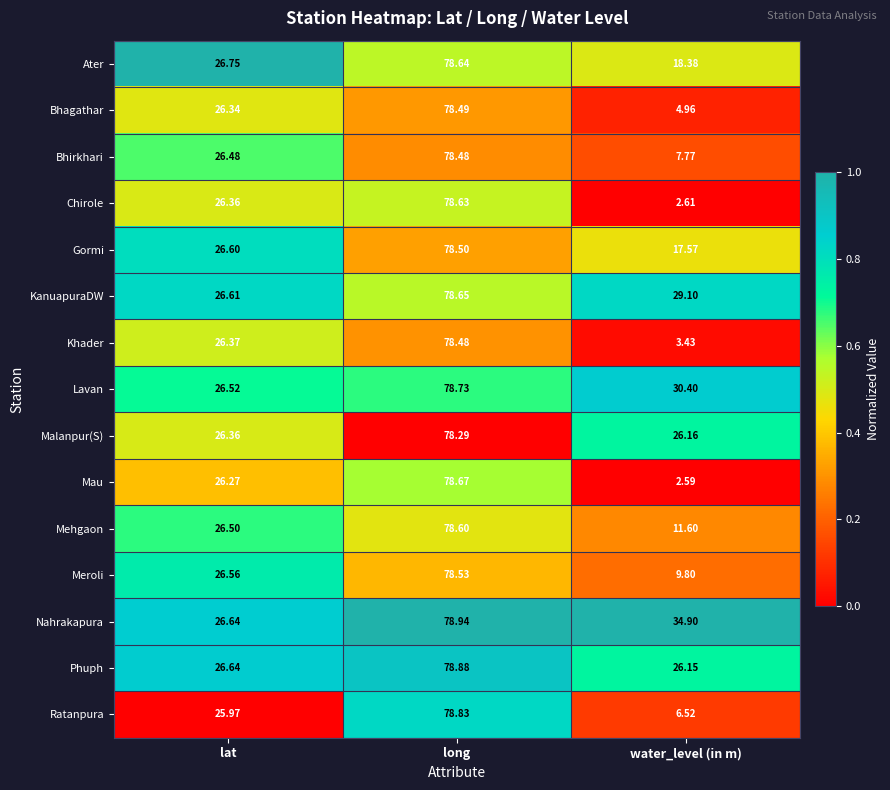

Which series has the largest total across all categories?

Nahrakapura